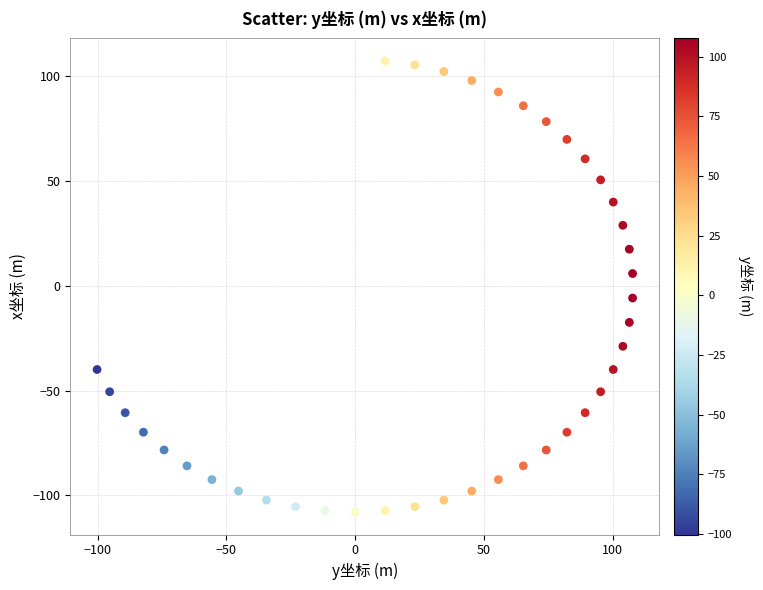

What is the range of X values (max minus min)?

207.9